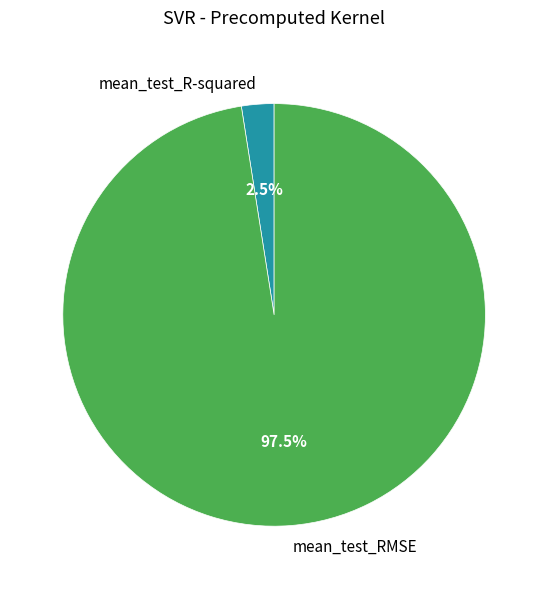

Which category has the biggest portion of the pie?

mean_test_RMSE